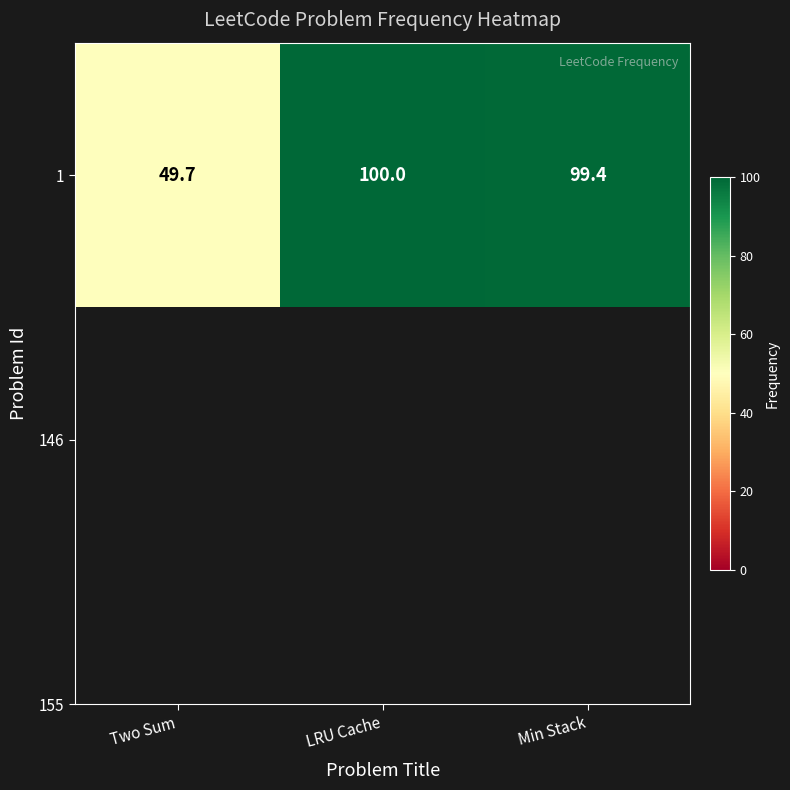

Reading left to right, transcribe all the data shown in this chart.

Two Sum=49.7	LRU Cache=100.0	Min Stack=99.4